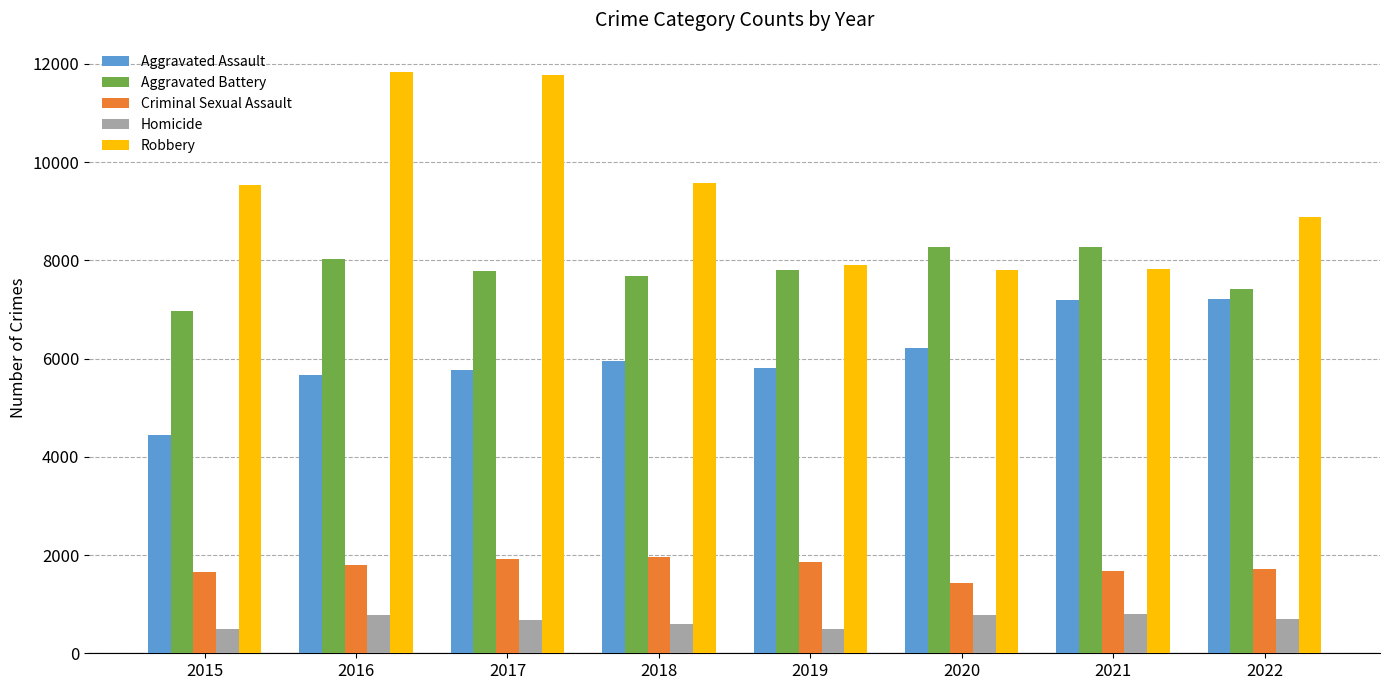

How many values in the Aggravated Assault series are below 5953?

4